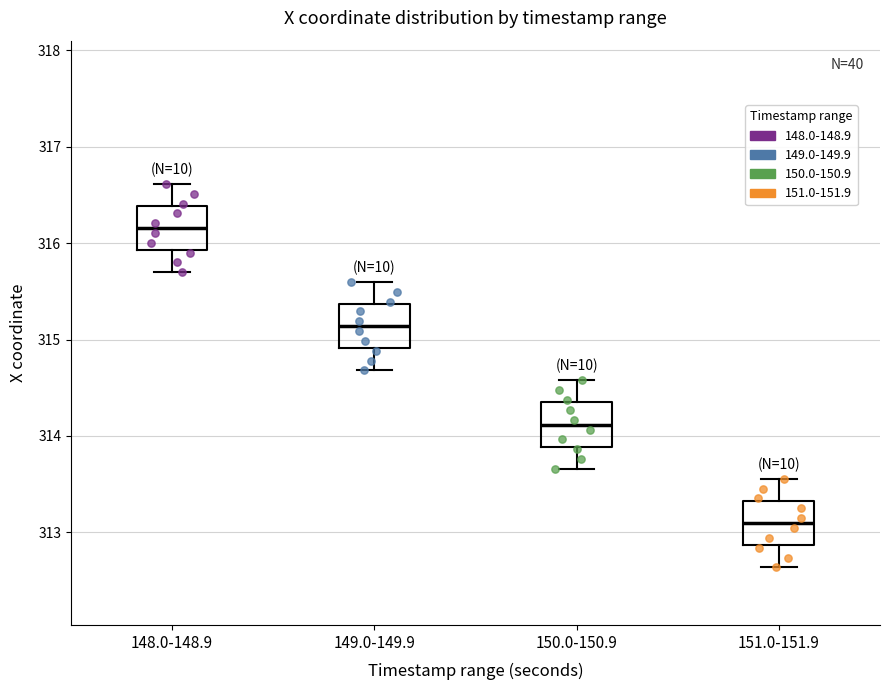

Reading left to right, read every box against the y-axis: the position of its median line, the range the box covers, and the ends of its whiskers. The values are not printed on the chart, so give them approximately, as read against the axis.

148.0-148.9: median 316.2, box 315.9 to 316.4, whiskers 315.7 to 316.6
149.0-149.9: median 315.1, box 314.9 to 315.4, whiskers 314.7 to 315.6
150.0-150.9: median 314.1, box 313.9 to 314.3, whiskers 313.7 to 314.6
151.0-151.9: median 313.1, box 312.9 to 313.3, whiskers 312.6 to 313.6